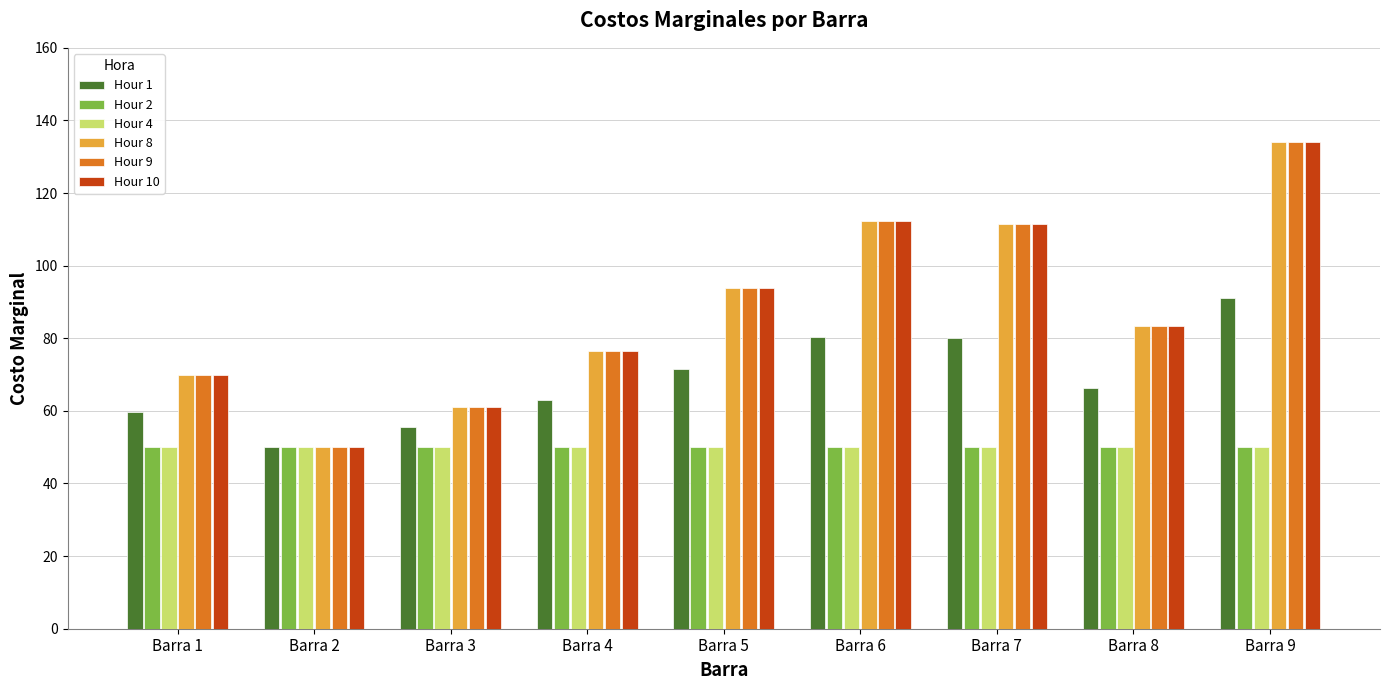

What is the value of the Hour 10 bar at the 4th from the left?

76.6